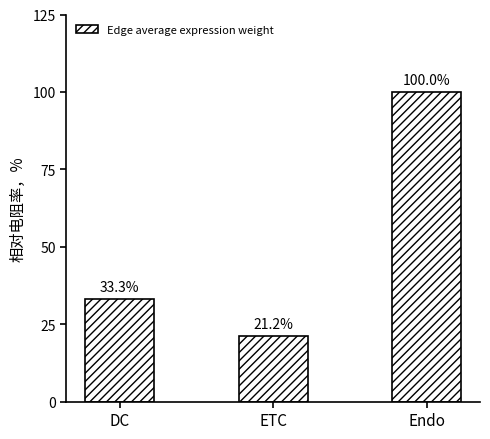

Where is the data nearest to the value 60?

DC